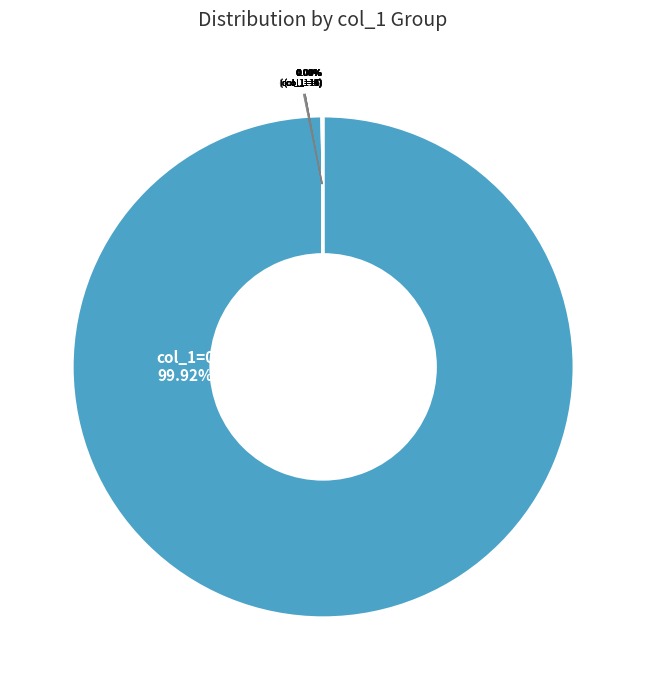

Rank the categories by value from lowest to highest.

1, 2, 3, 5, 10, 14, 19, 12, 13, 18, 8, 16, 17, 11, 4, 9, 6, 7, 15, 0